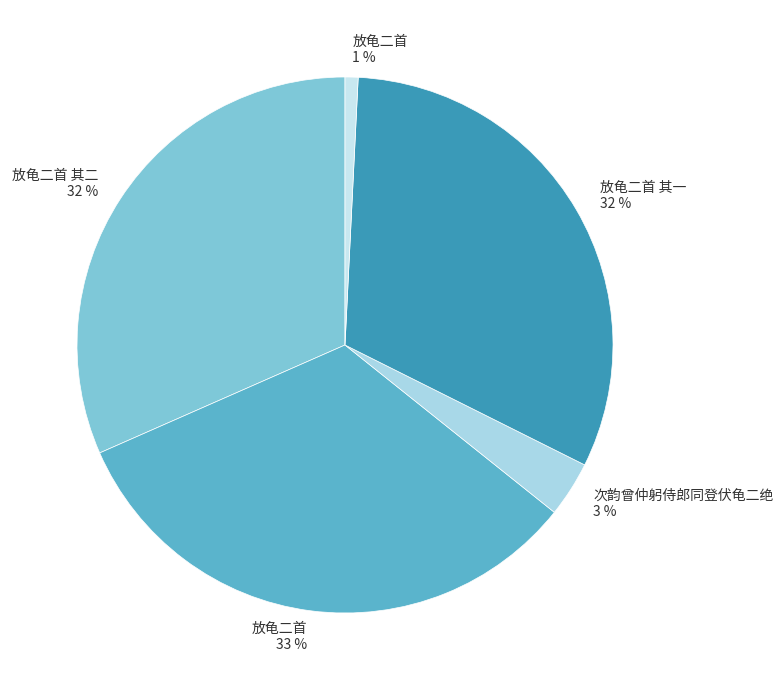

Count the number of slices in the pie.

5